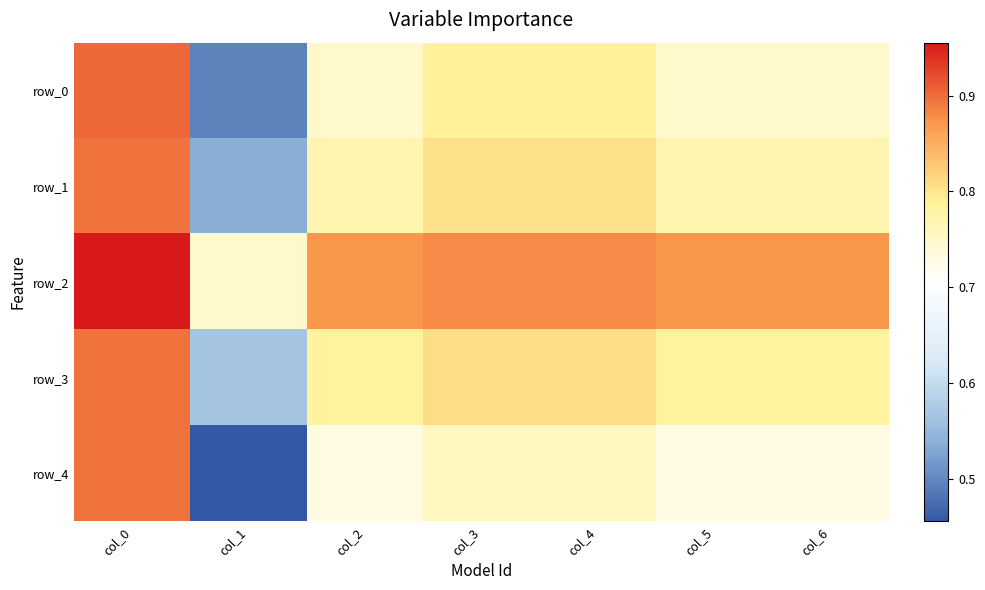

What is the difference between the highest and lowest values at col_0?

0.1